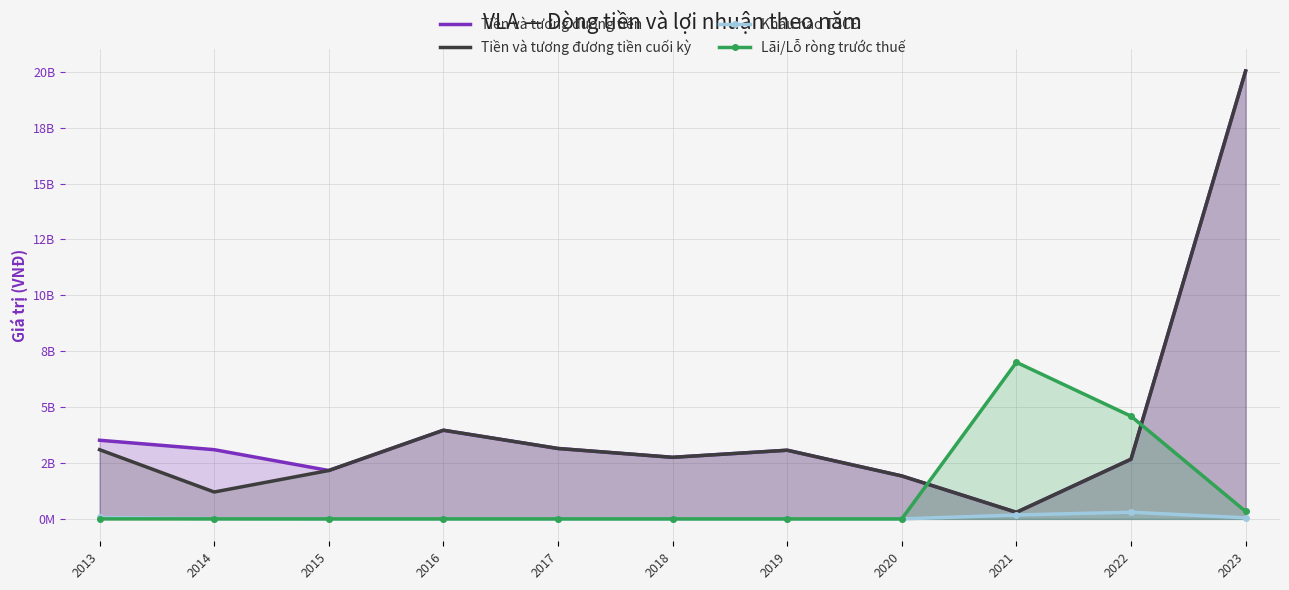

Reading left to right, what are all the values shown in this chart?

Tiền và tương đương tiền: 2013=3517599419	2014=3095855876	2015=2164267150	2016=3965702344	2017=3149518872	2018=2754046361	2019=3071637289	2020=1920405851	2021=294090840	2022=2669700282	2023=20035001647
Tiền và tương đương tiền cuối kỳ: 2013=3095855876	2014=1203238193	2015=2164267150	2016=3965702344	2017=3149518872	2018=2754046361	2019=3071637289	2020=1920405851	2021=294090840	2022=2669700282	2023=20035001647
Khấu hao TSCĐ: 2013=62602118	2014=8433344	2015=0	2016=0	2017=0	2018=0	2019=0	2020=0	2021=174160611	2022=298835562	2023=49485660
Lãi/Lỗ ròng trước thuế: 2013=0	2014=0	2015=0	2016=0	2017=0	2018=0	2019=0	2020=0	2021=7004720810	2022=4594157031	2023=332716032